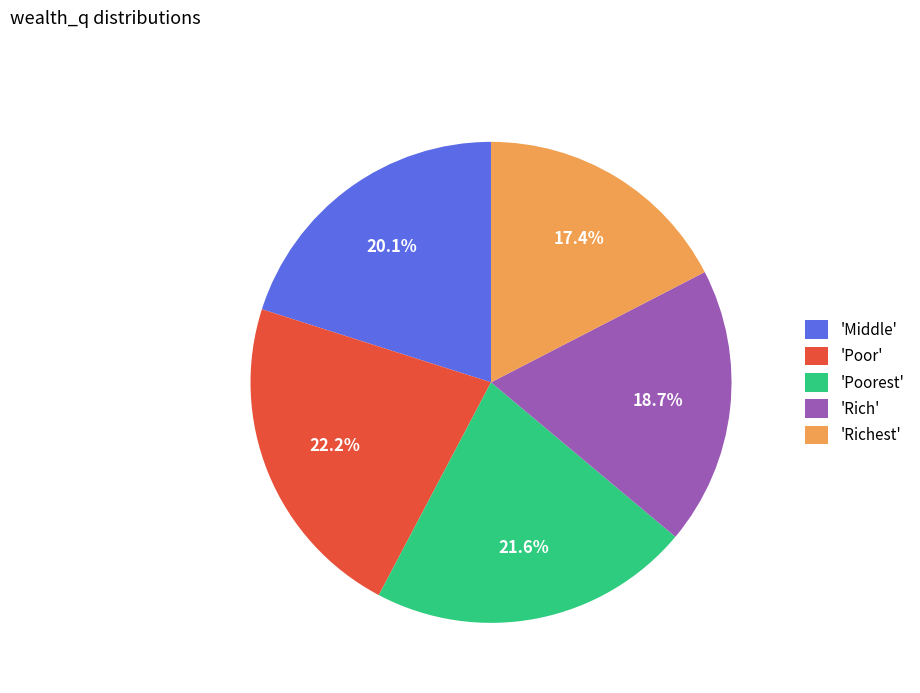

Rank the categories by value from lowest to highest.

'Richest', 'Rich', 'Middle', 'Poorest', 'Poor'